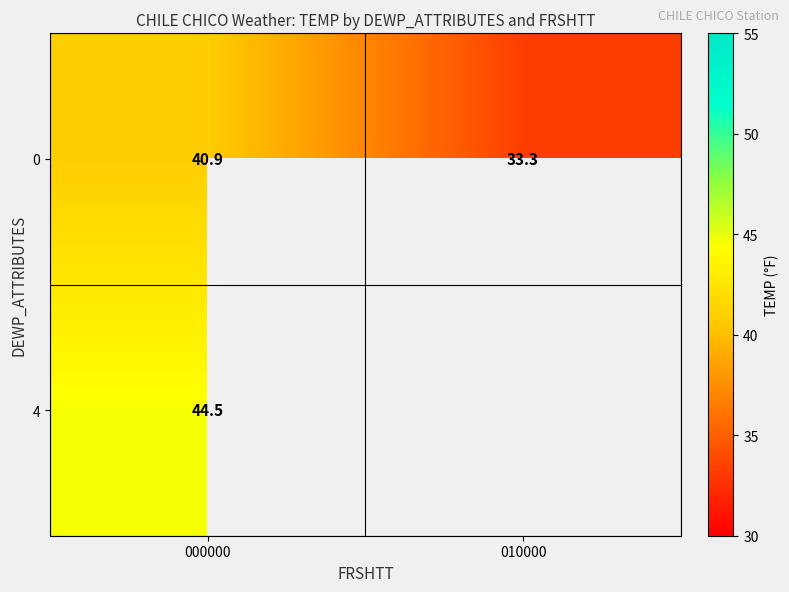

What is the approximate value of row_0 at 010000?

33.3